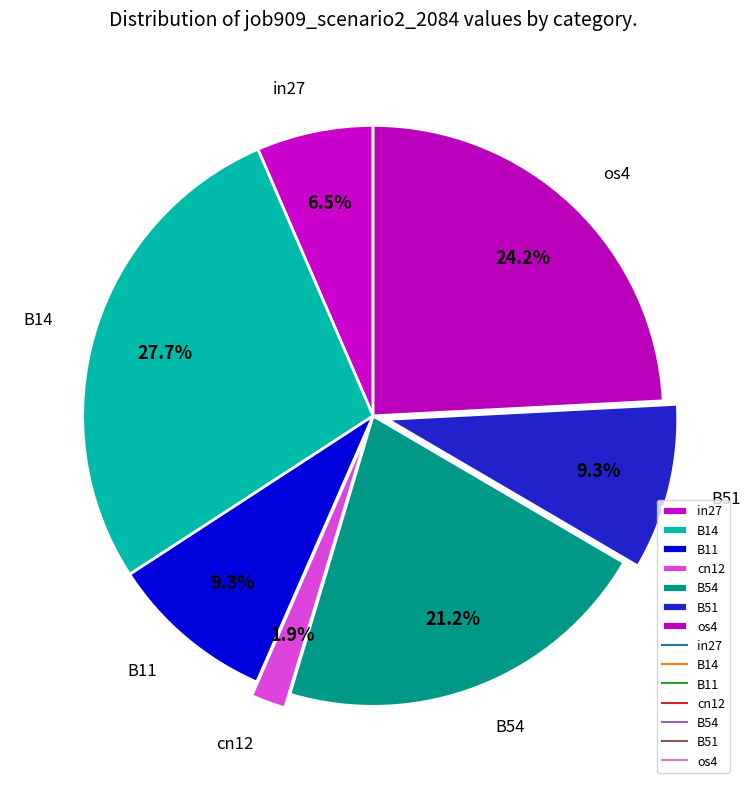

What percentage is the B54 slice, to the nearest percent?

21%